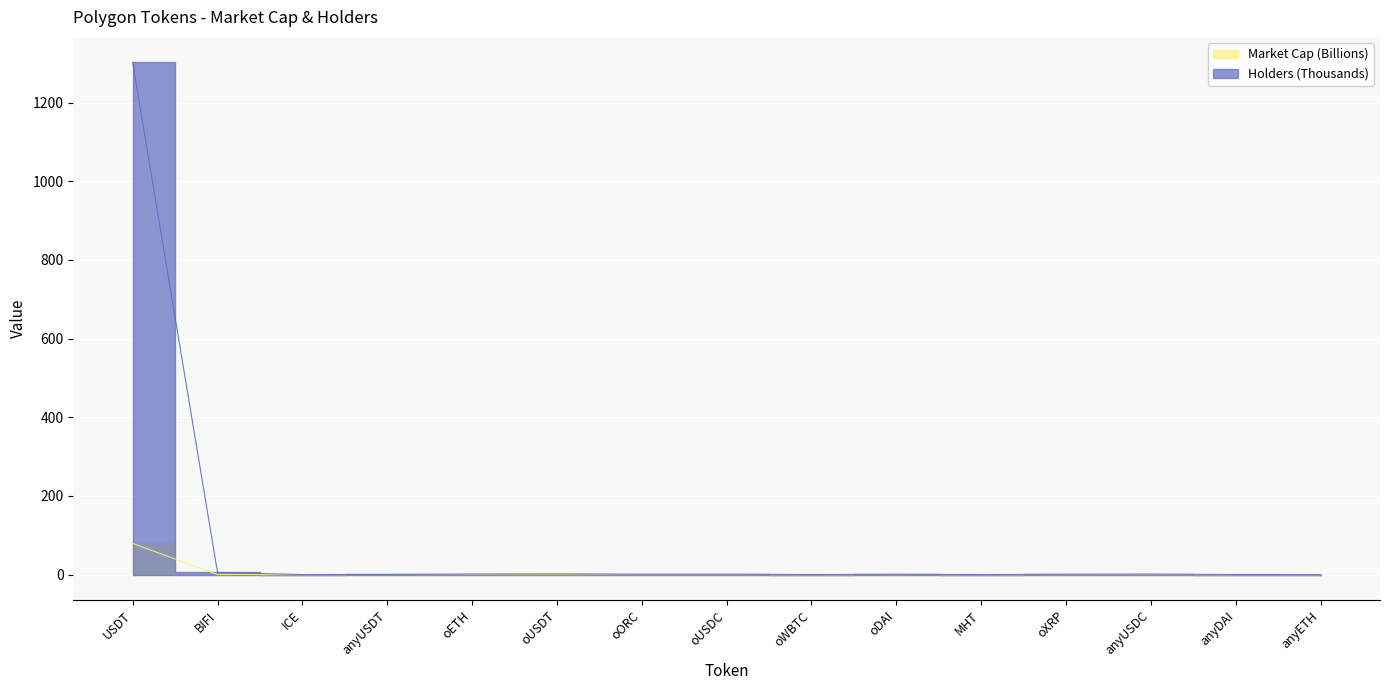

Which series has the largest total across all categories?

Holders (Thousands)